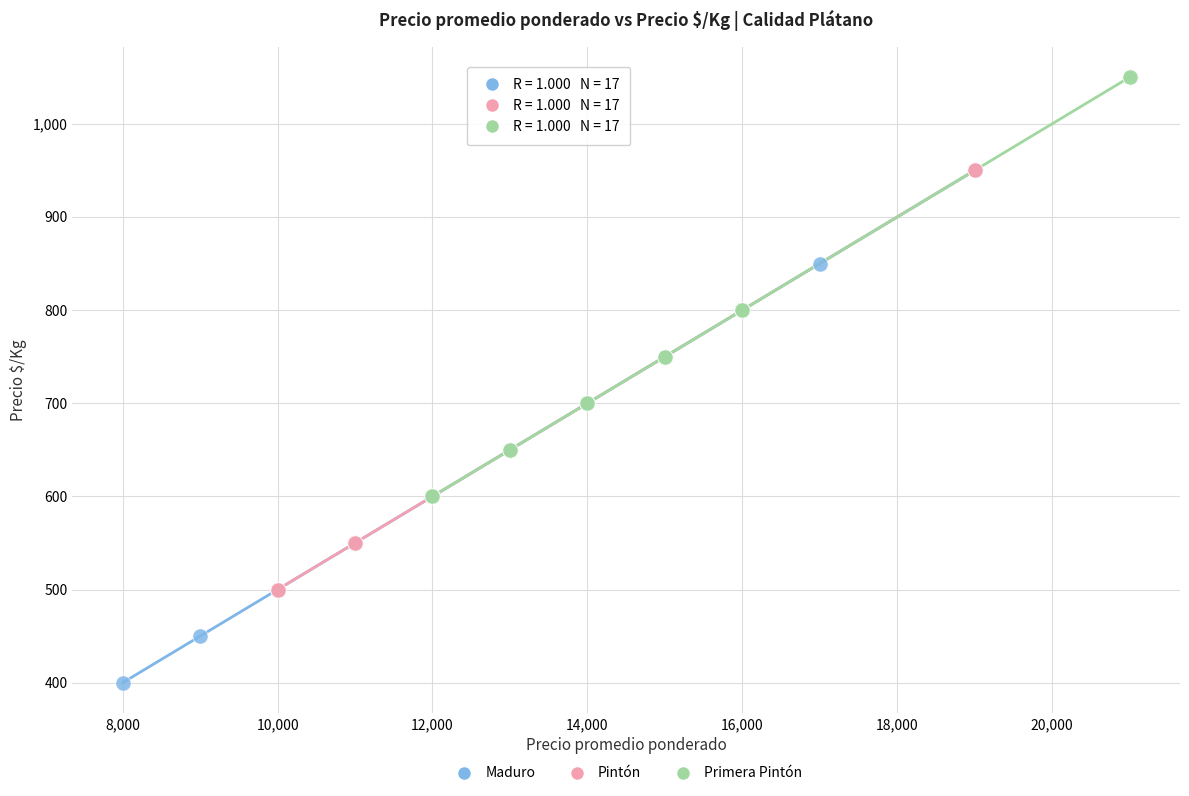

Which series reaches the minimum Y coordinate?

Maduro